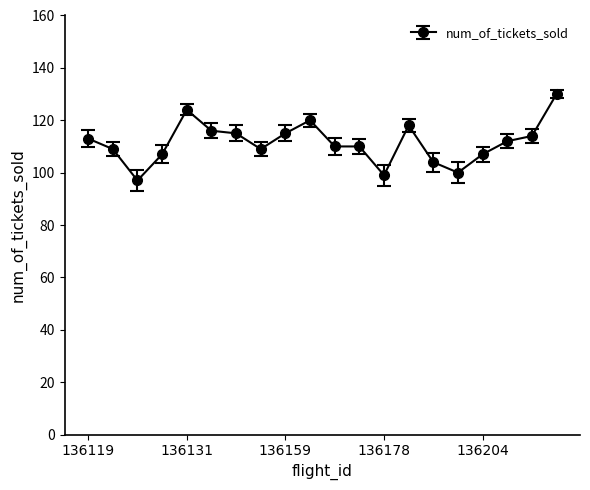

Reading right to left, list all the values displayed in this chart.

130	114	112	107	100	104	118	99	110	110	120	115	109	115	116	124	107	97	109	113